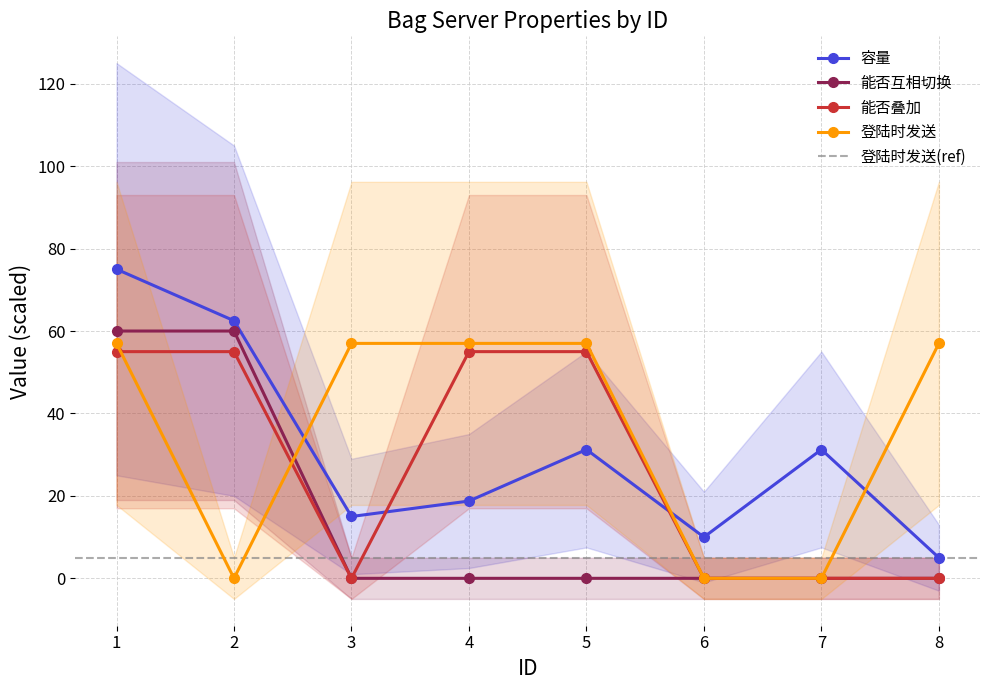

Between 5 and 3, which is larger?

5